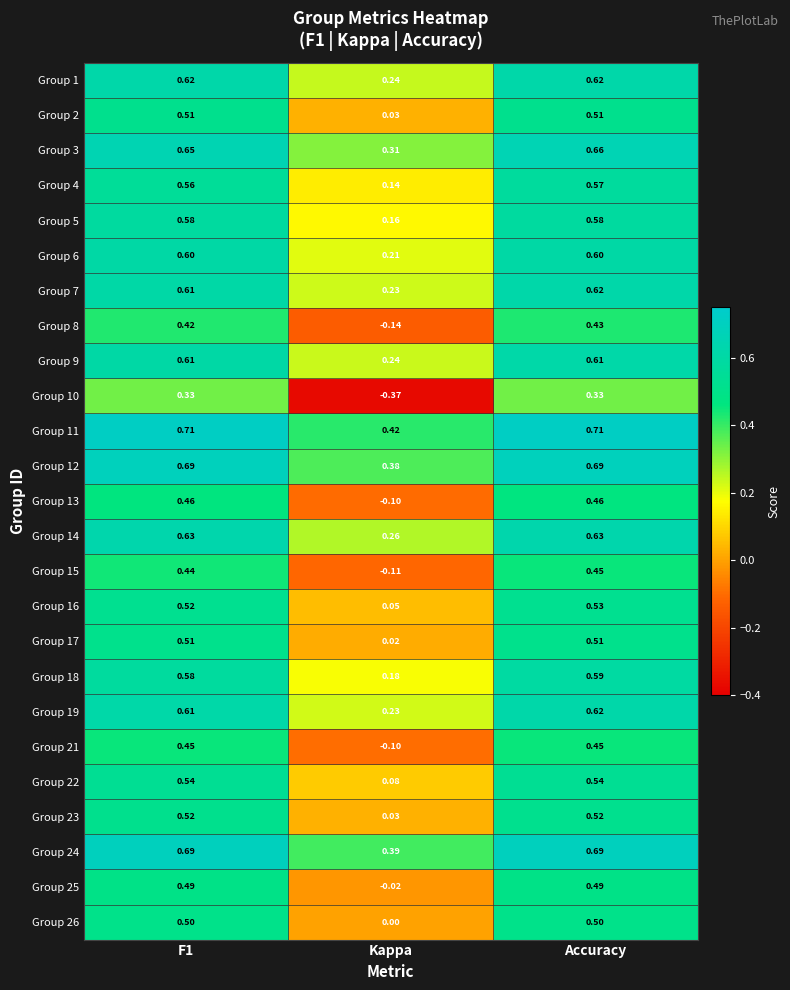

At which category is the sum across all series the highest?

Accuracy